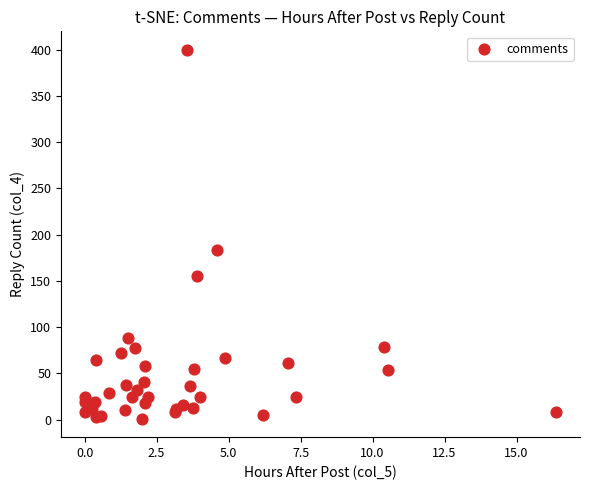

What Y value in the scatter plot is closest to 200?

184